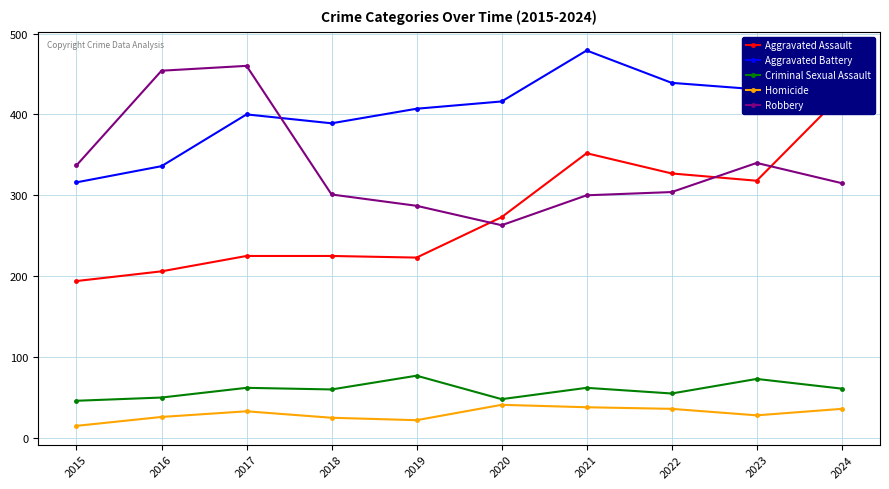

What is the total value across all series at 2020?

1041